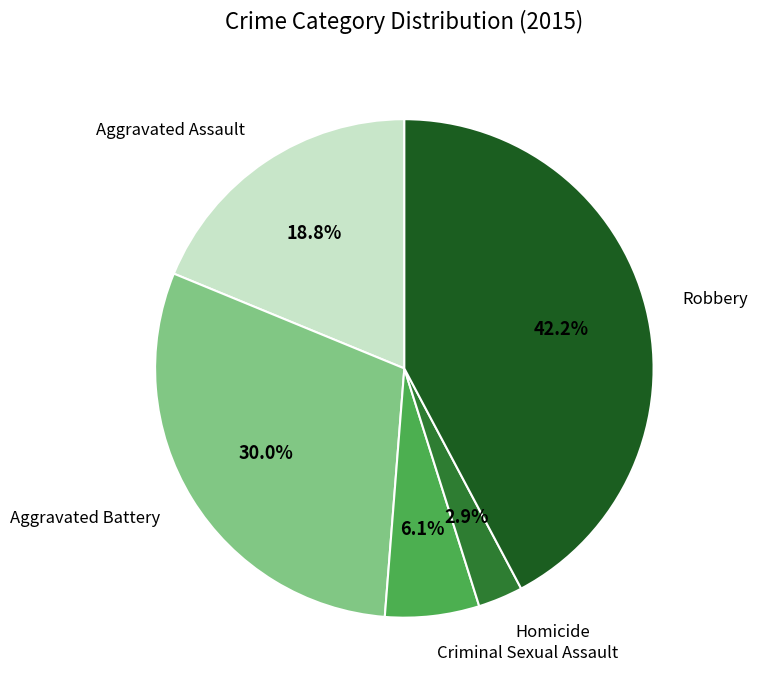

To the nearest percent, what is the difference between the largest and smallest slice percentages?

39%